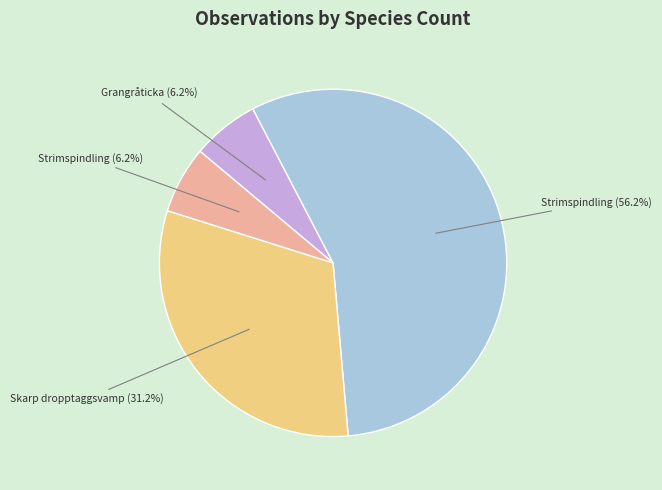

Does any single category account for the majority?

Yes